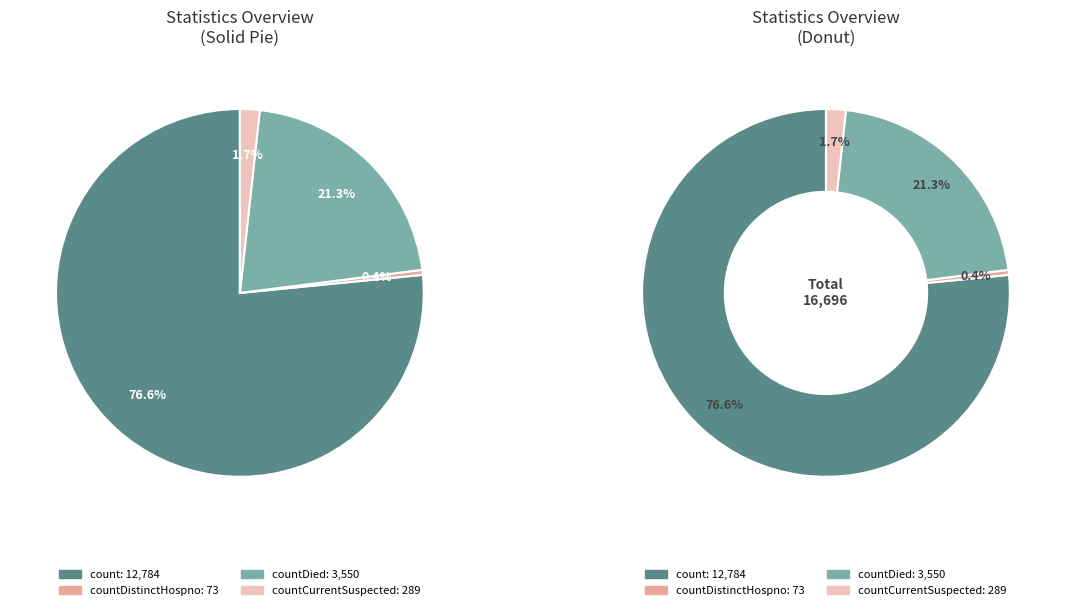

What percentage is the countDied slice, to the nearest percent?

21%